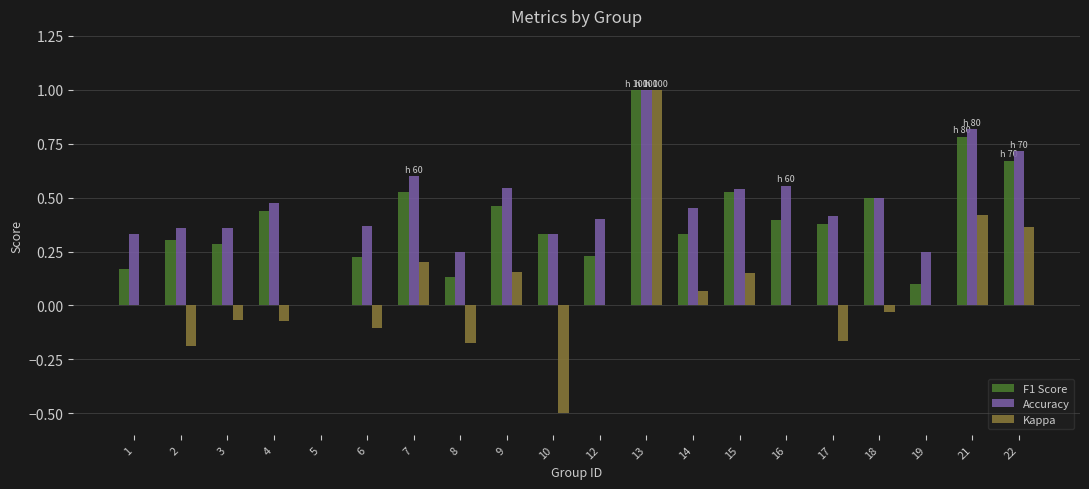

What is the sum of all Accuracy values?

9.3